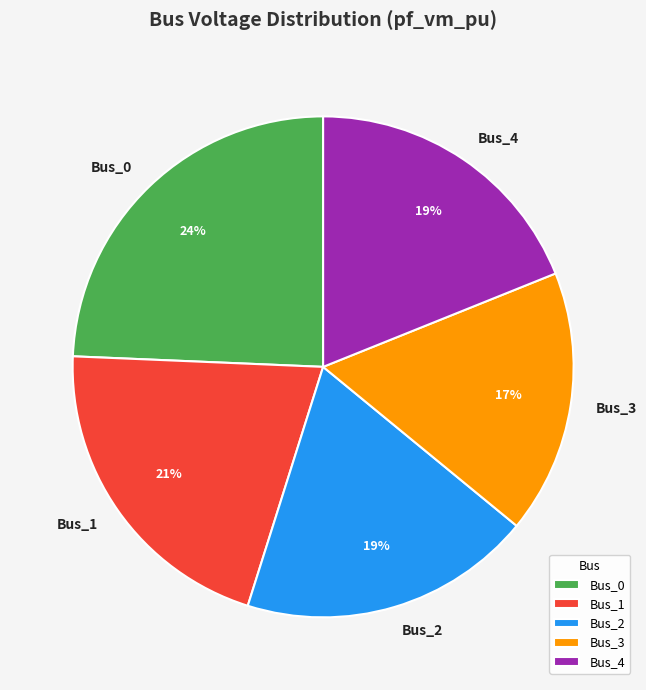

Which category has the smallest portion of the pie?

Bus_3